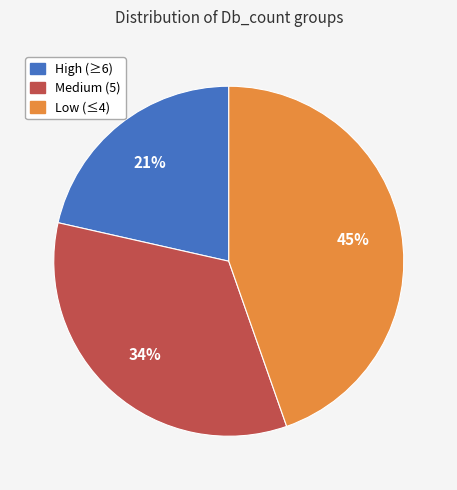

How many segments does this pie chart have?

3